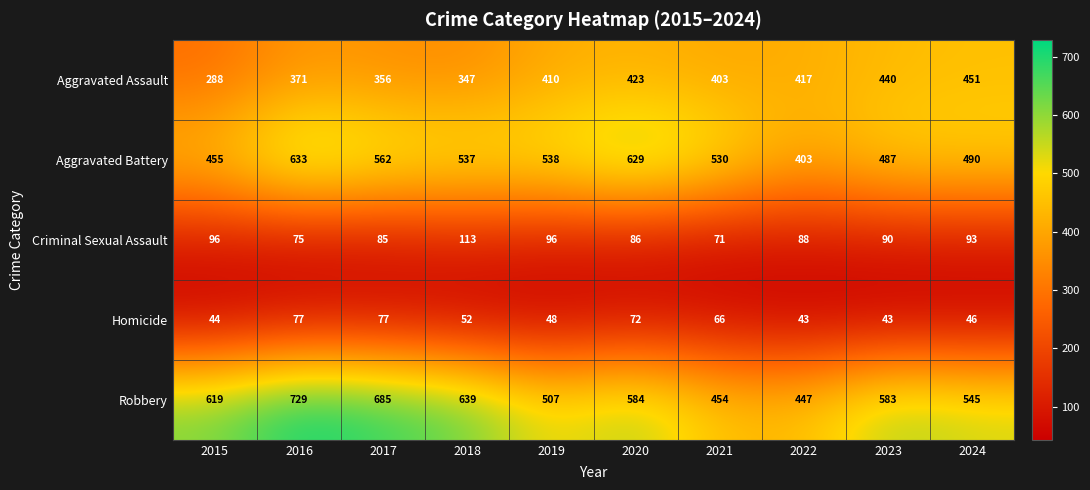

At which category is the sum across all series the highest?

2016